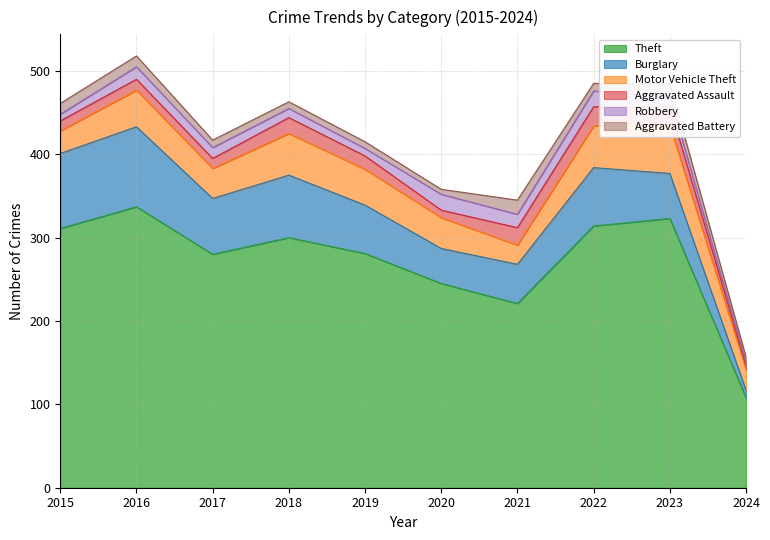

At which label is Burglary closest to 52?

2023